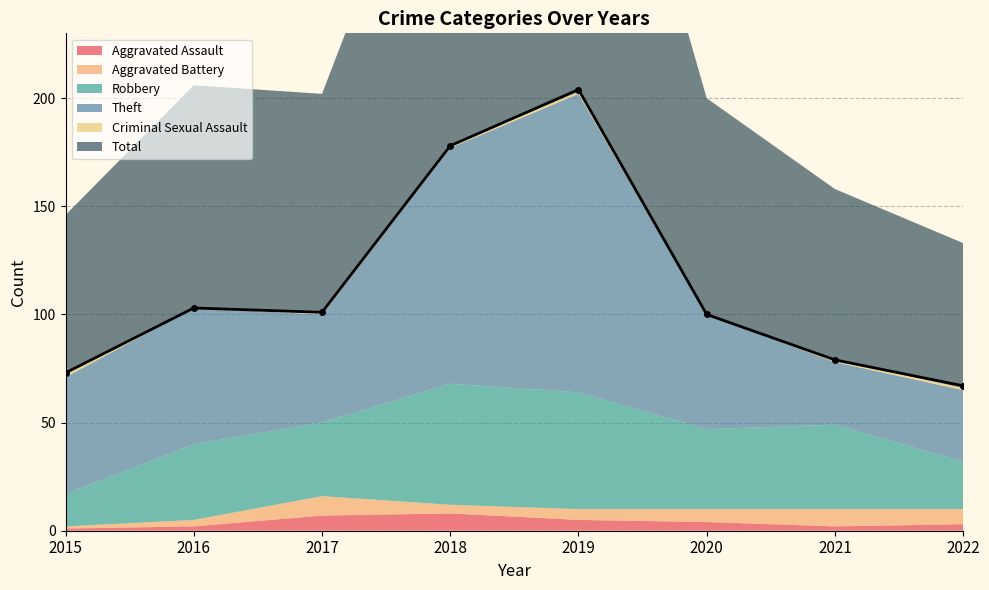

At which category is the sum across all series the highest?

2019